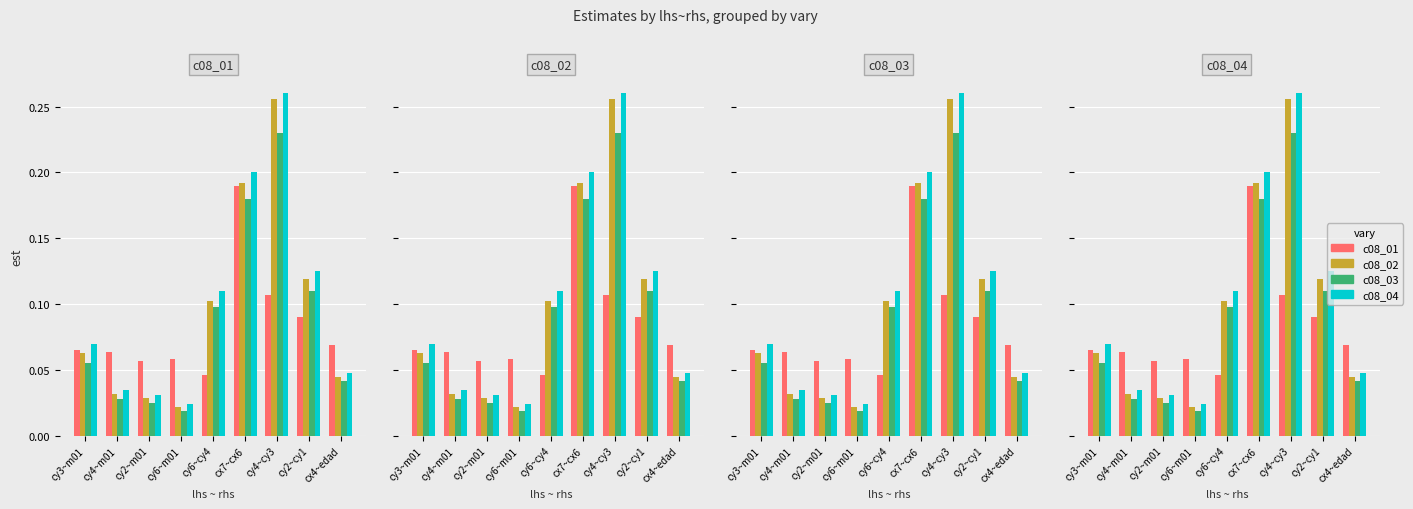

Are the bars horizontal?

No